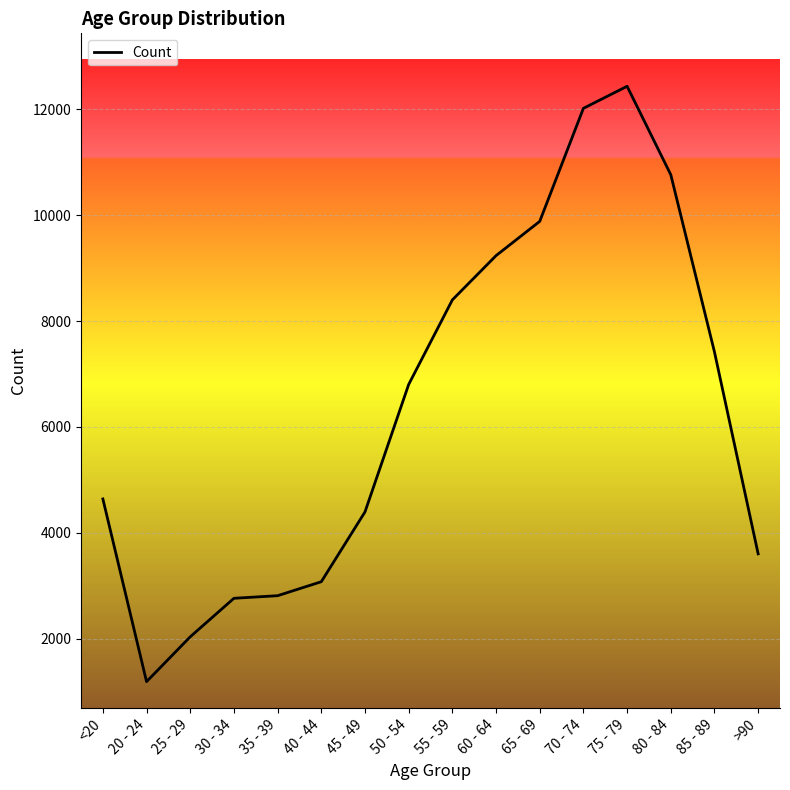

What is the difference between the maximum and minimum values?

11243